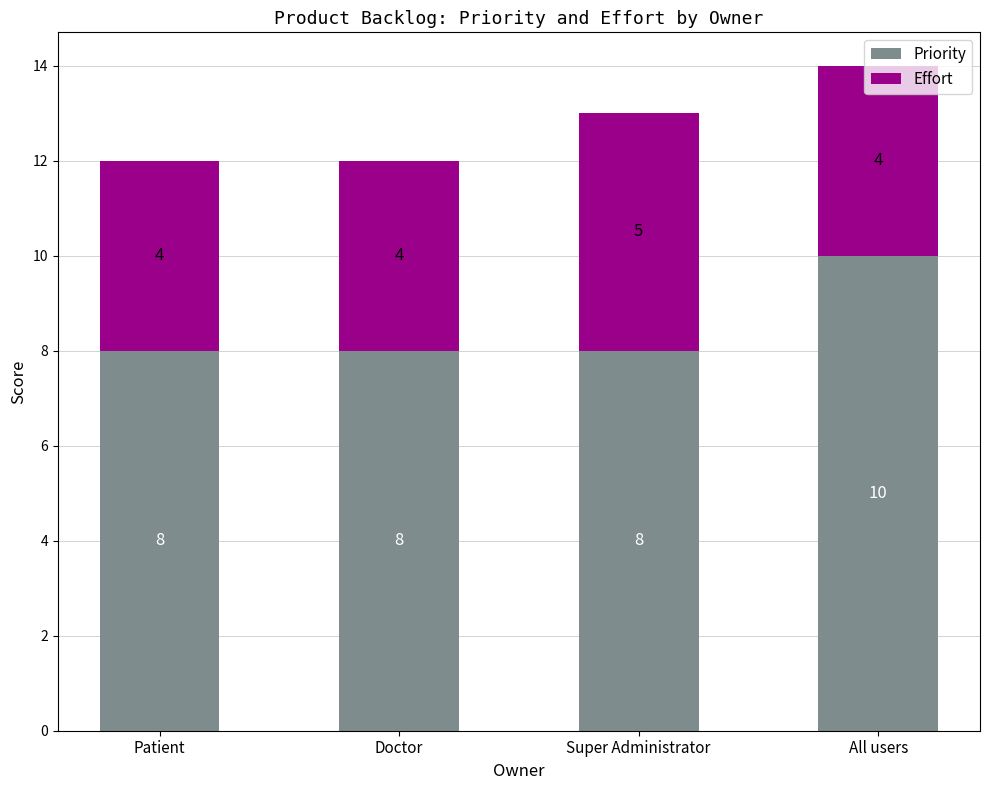

True or false: Priority has a value of 8 at Super Administrator.

True